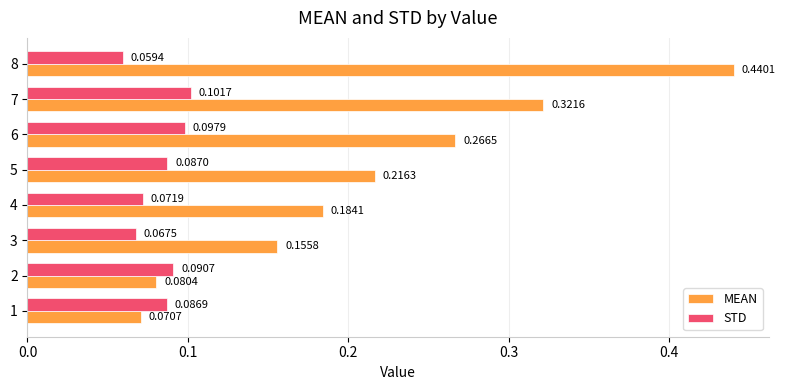

What is the sum of all MEAN values?

1.7